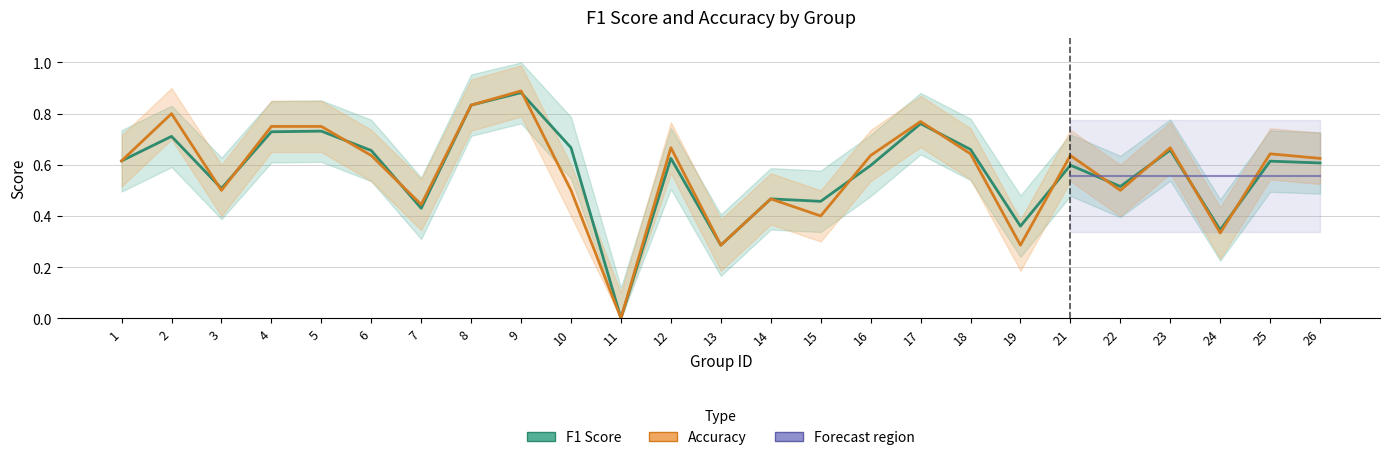

How many F1 Score values are between 0 and 1?

25